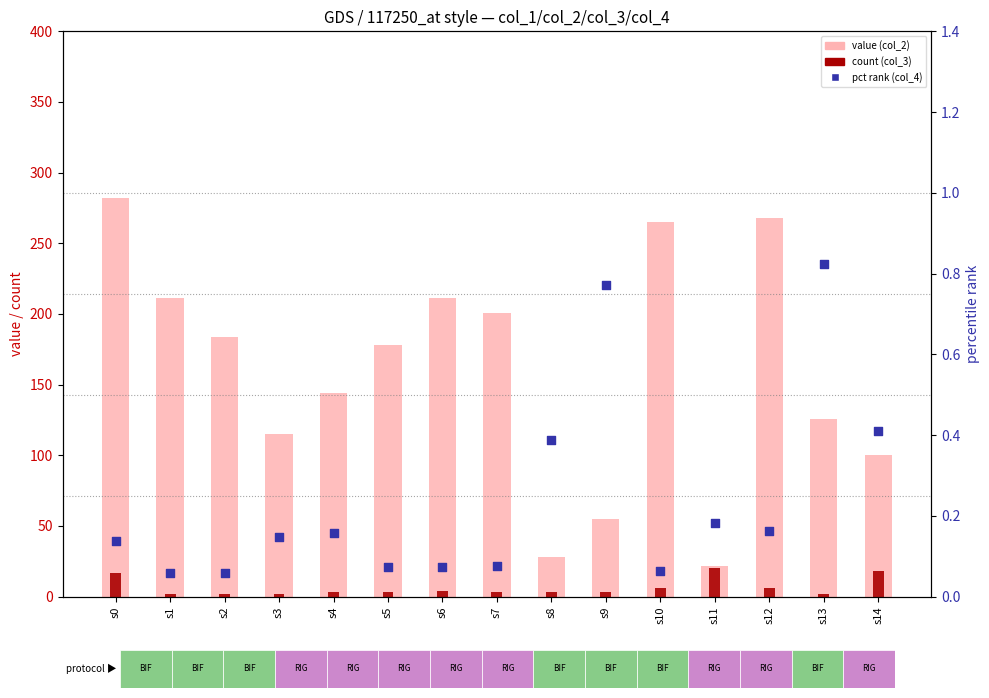

What is the total value across all series at s6?

215.1